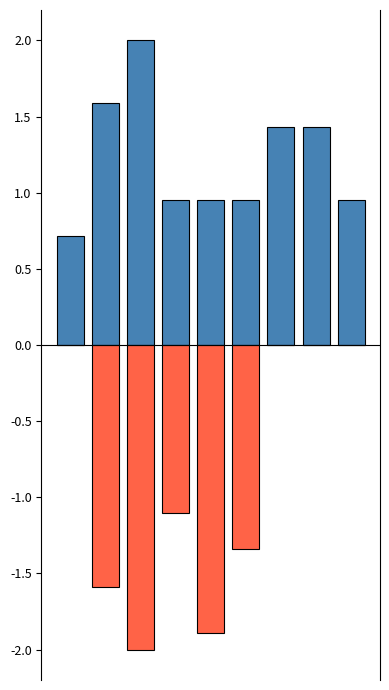

Reading right to left, what are all the values shown in this chart?

Estimated Word Count: 8=1.0	7=1.4	6=1.4	5=1.0	4=1.0	3=1.0	2=2.0	1=1.6	0=0.7
Actual Word Count: 8=0.0	7=0.0	6=0.0	5=-1.3	4=-1.9	3=-1.1	2=-2.0	1=-1.6	0=0.0